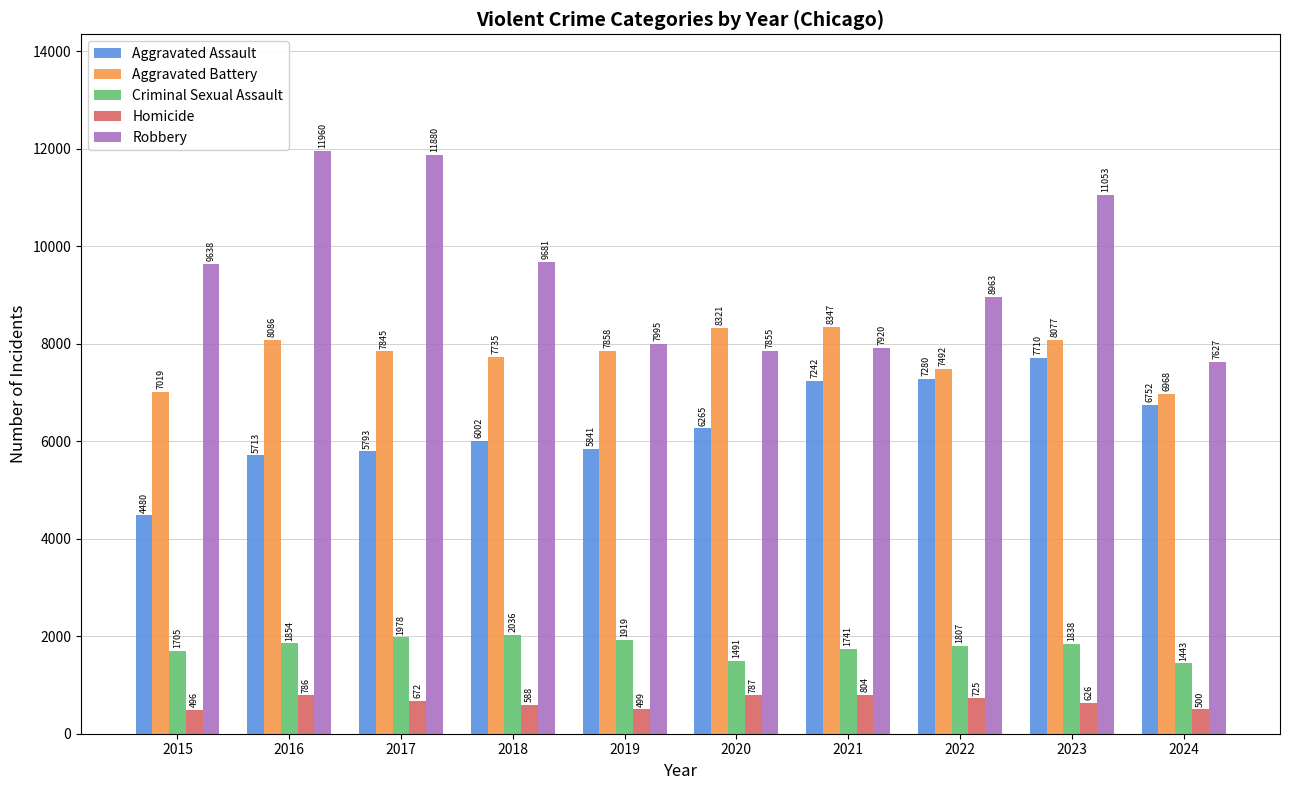

How many data points does each series have?

10